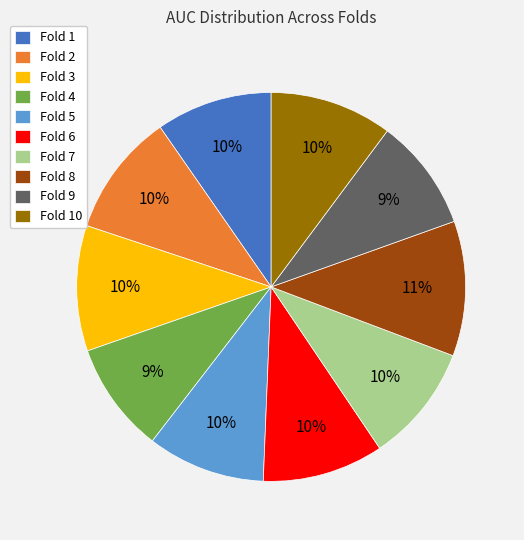

To the nearest percent, what percentage of the pie is Fold 10?

10%